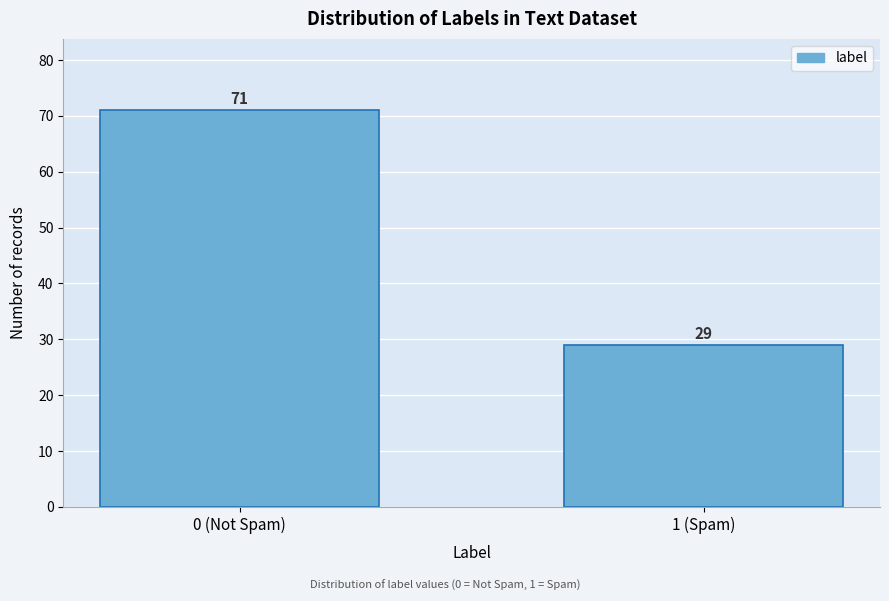

Reading left to right, list all the values displayed in this chart.

71	29